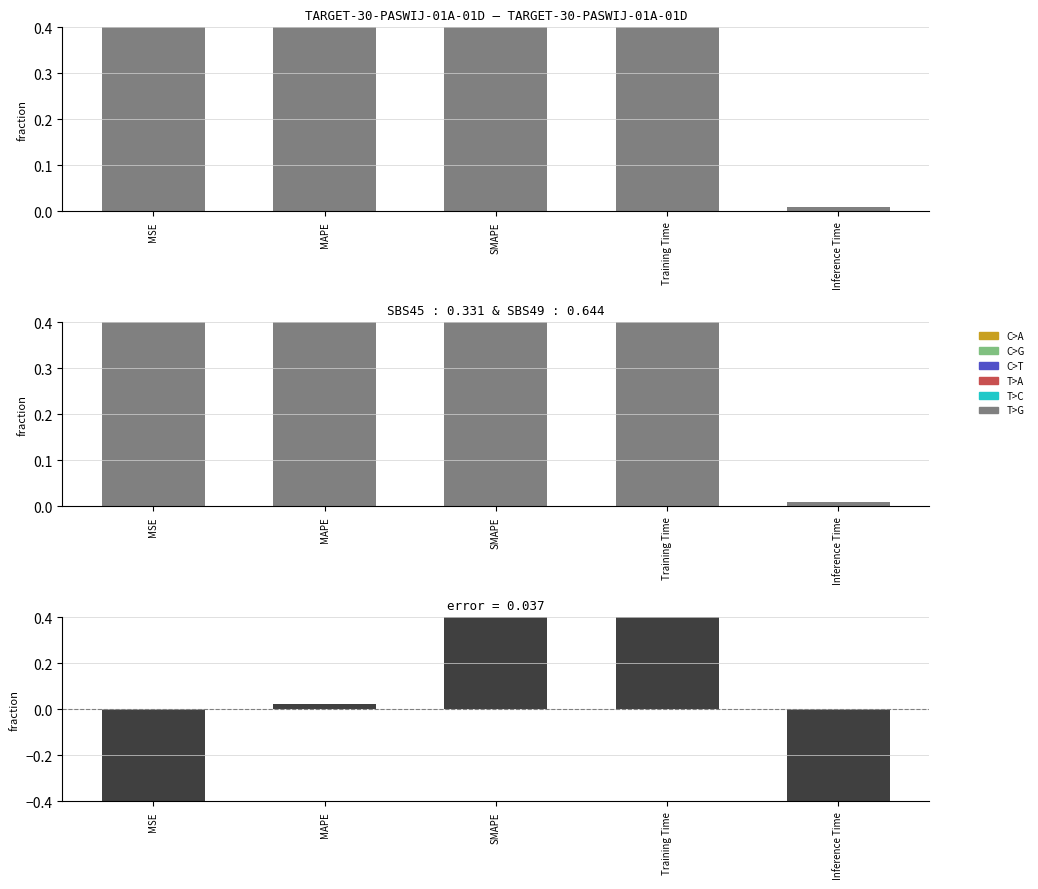

List the labels in order of value, smallest first.

Inference Time, MSE, MAPE, Training Time, SMAPE